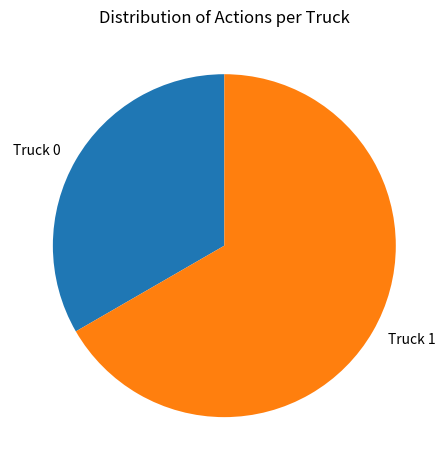

What is the smallest slice in the pie chart?

Truck 0